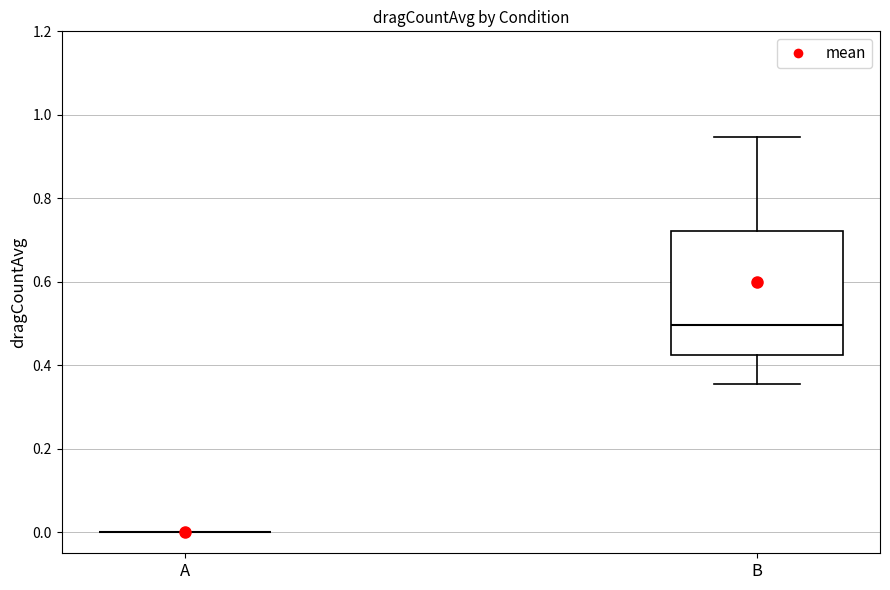

Reading left to right, read every box against the y-axis: the position of its median line, the range the box covers, and the ends of its whiskers. The values are not printed on the chart, so give them approximately, as read against the axis.

A: box collapsed to a line at 0.00, whiskers 0.00 to 0.00
B: median 0.50, box 0.42 to 0.72, whiskers 0.36 to 0.94